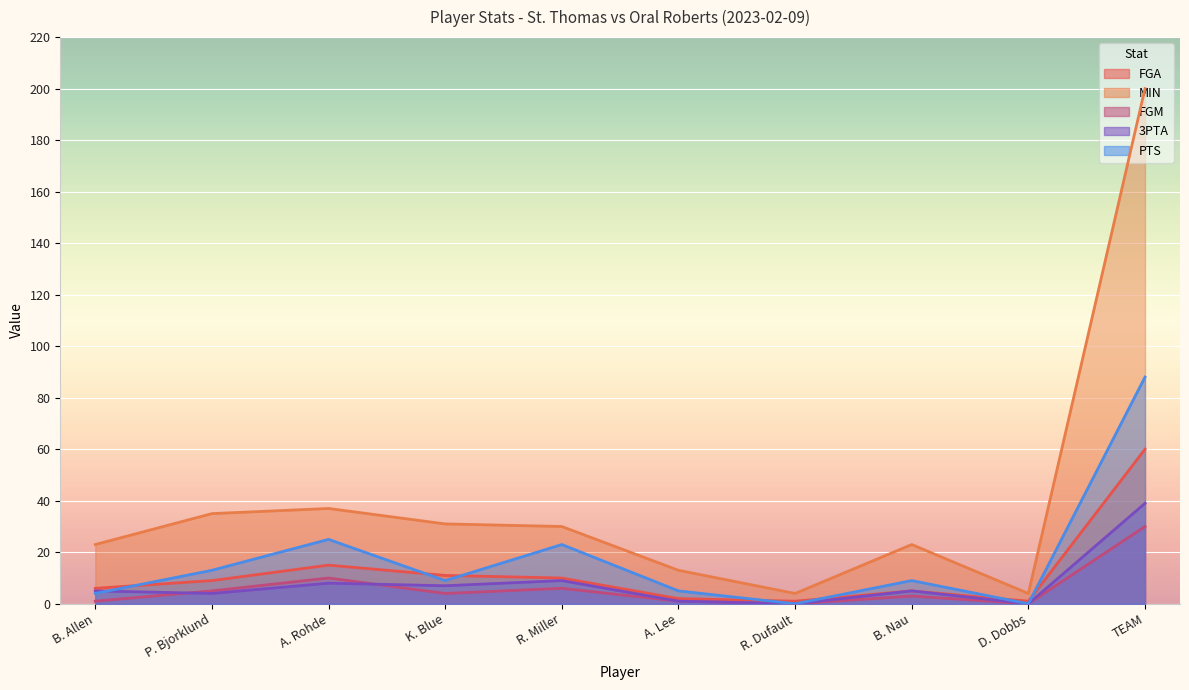

Rank the series at B. Allen from lowest to highest value.

FGM, PTS, 3PTA, FGA, MIN